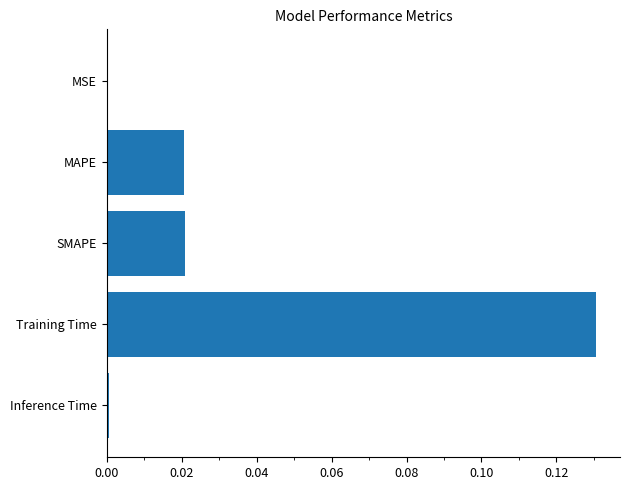

True or false: the data shows 0.0 at Inference Time.

True